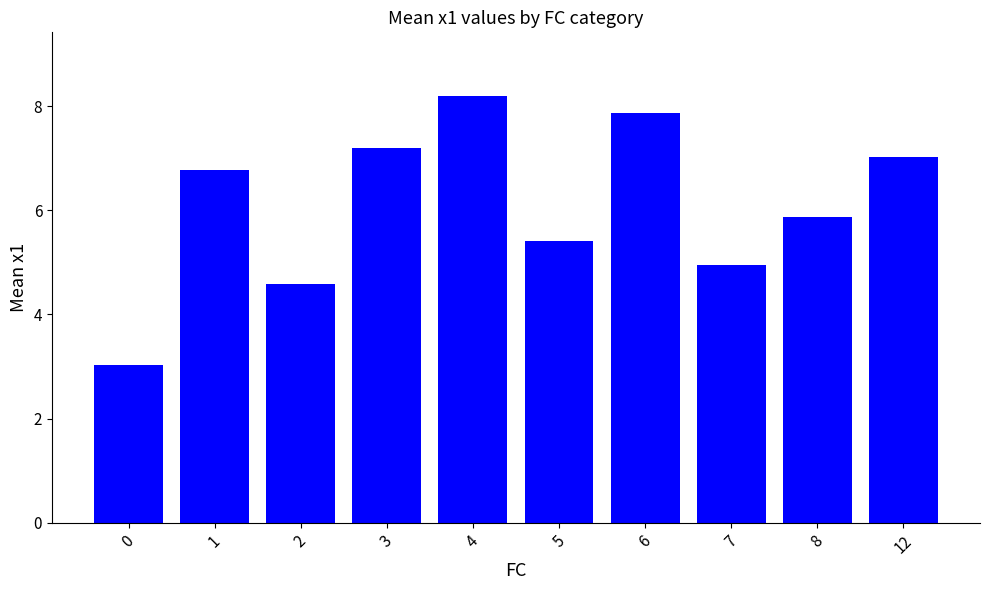

Is it true that the value at 3 is 7.2?

True